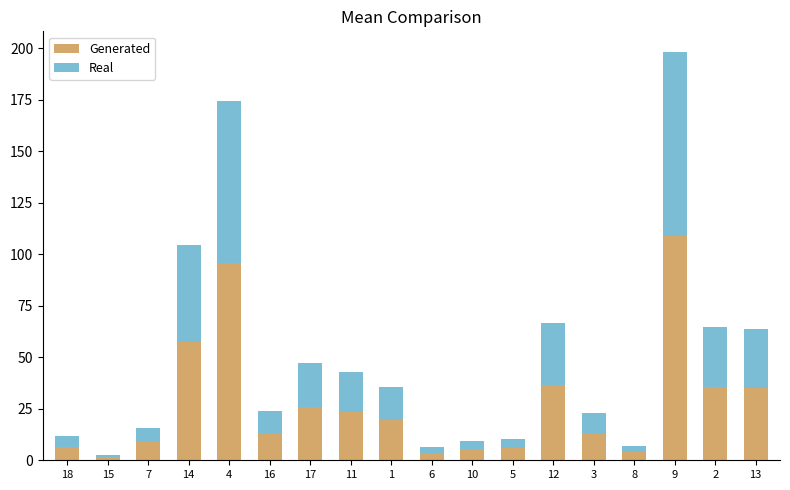

The value of Generated at 2 is 58.7. True or false?

False